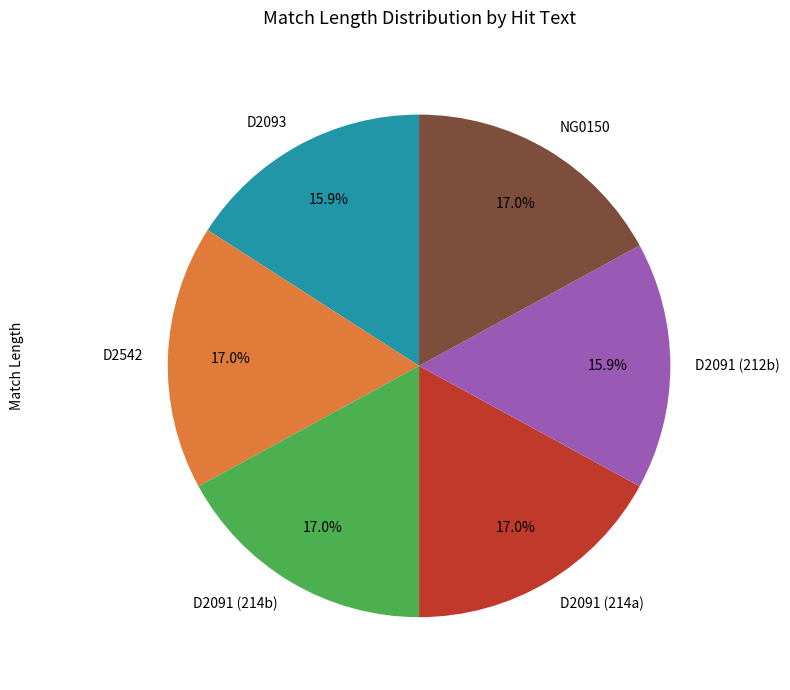

Approximately how many times larger is the value at D2093 compared to D2542?

0.9